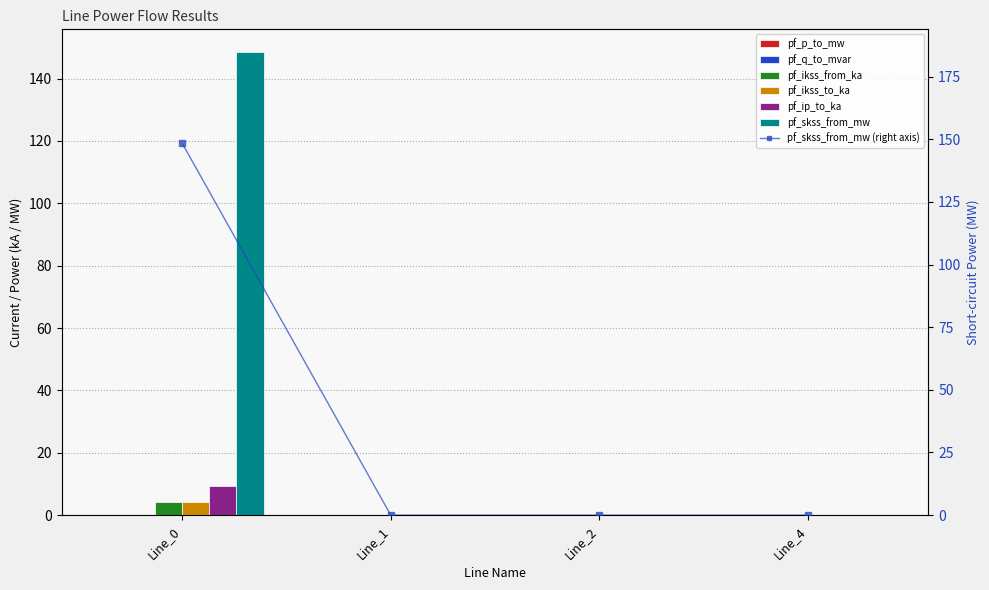

At which category is the sum across all series the highest?

Line_0